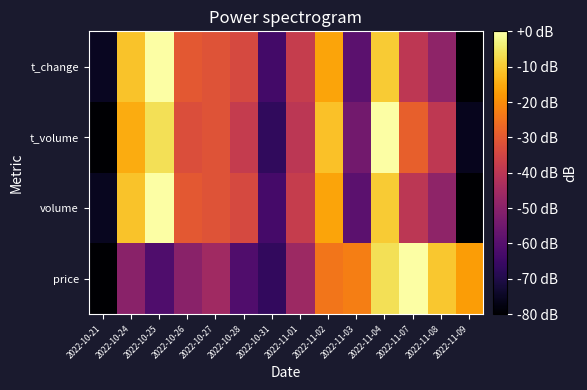

Which series has the largest range (max minus min)?

price